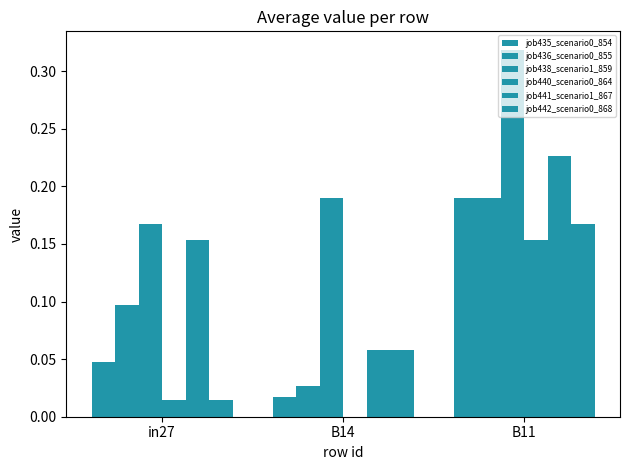

Reading left to right, list all the values displayed in this chart.

job435_scenario0_854: 0.0	0.0	0.2
job436_scenario0_855: 0.1	0.0	0.2
job438_scenario1_859: 0.2	0.2	0.3
job440_scenario0_864: 0.0	0.0	0.2
job441_scenario1_867: 0.2	0.1	0.2
job442_scenario0_868: 0.0	0.1	0.2